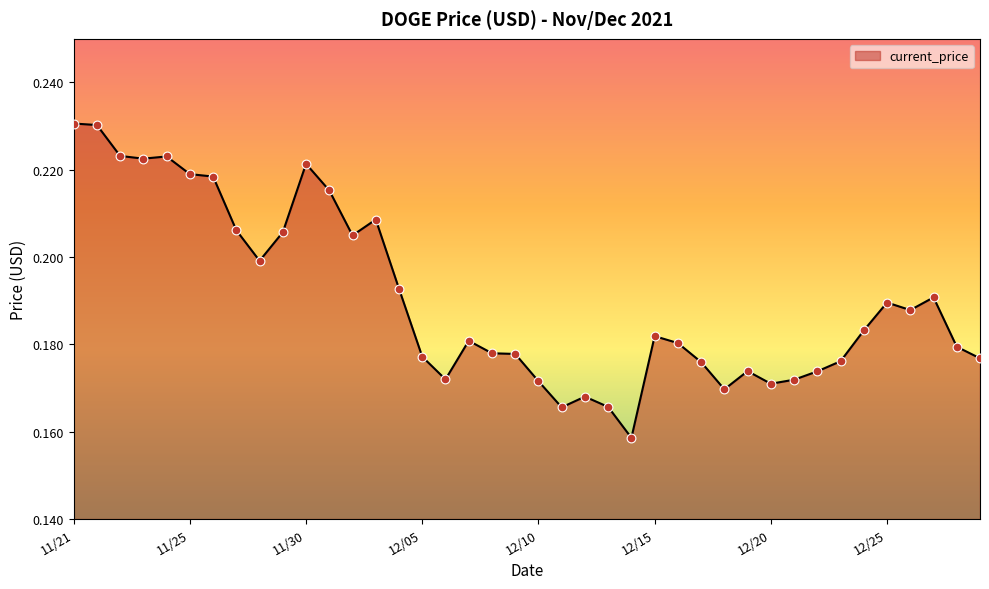

Does the chart have visible grid lines?

No